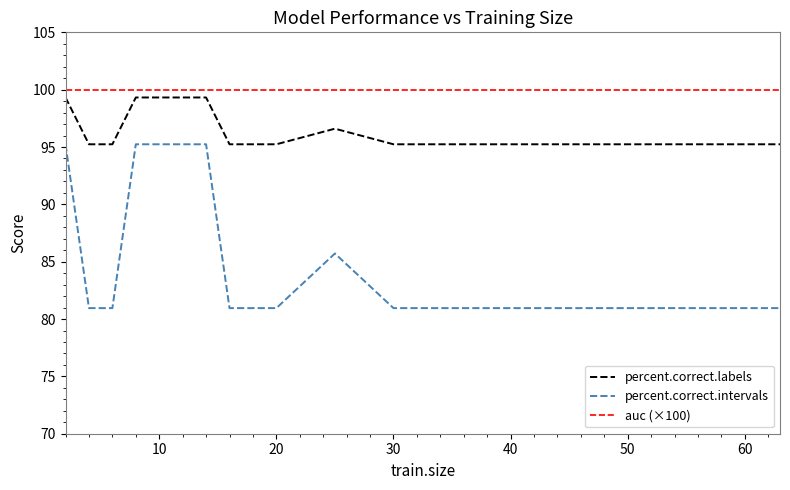

True or false: percent.correct.intervals and percent.correct.labels cross at least once.

False